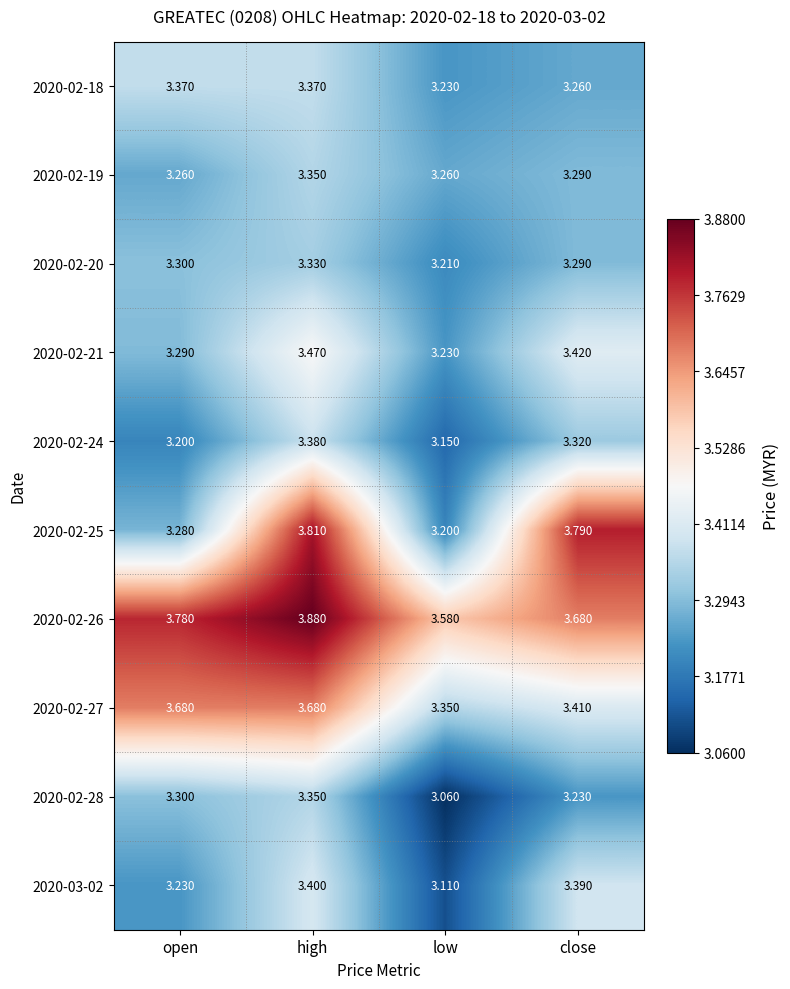

At which label does 2020-02-27 reach its minimum?

low